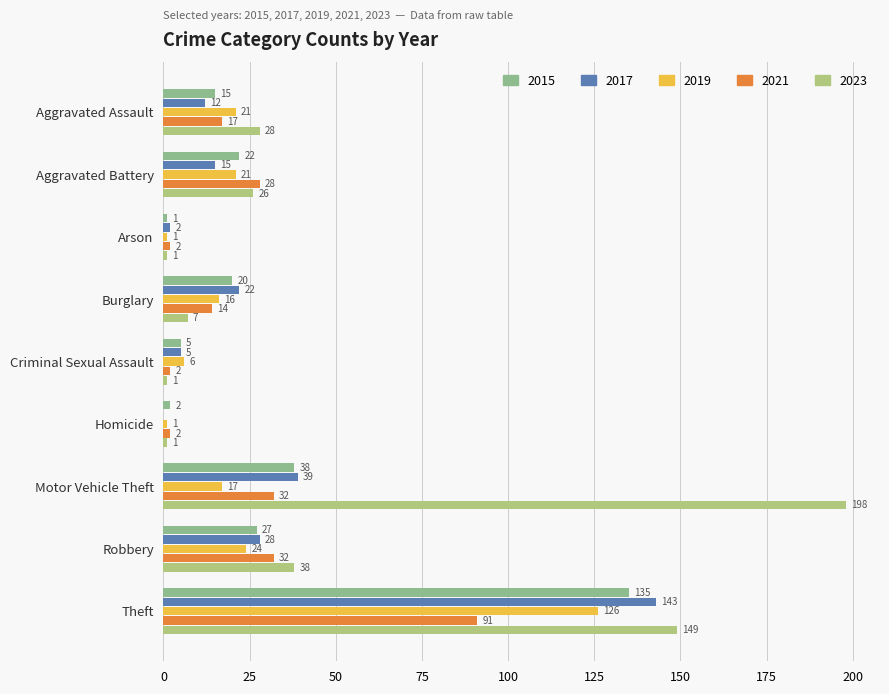

The 2019 series shows 126 at Theft. True or false?

True